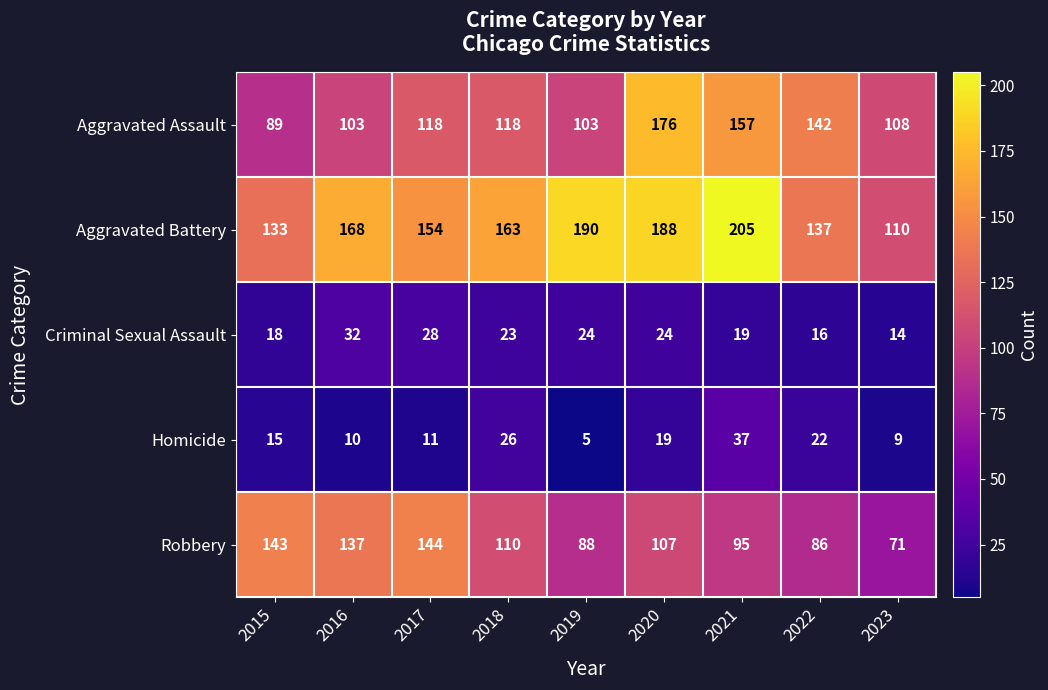

Which label corresponds to the largest value in the chart?

2021